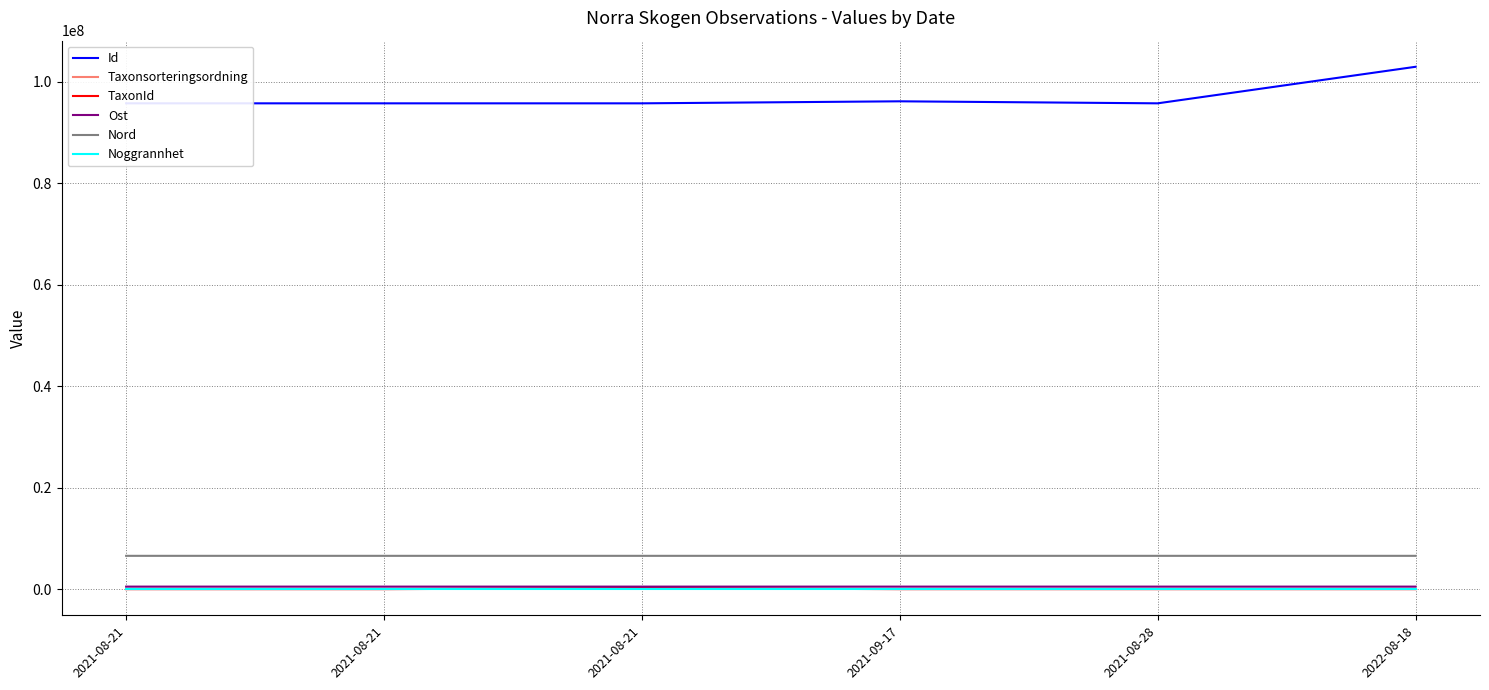

What are all the series names shown in the legend?

Id, Taxonsorteringsordning, TaxonId, Ost, Nord, Noggrannhet